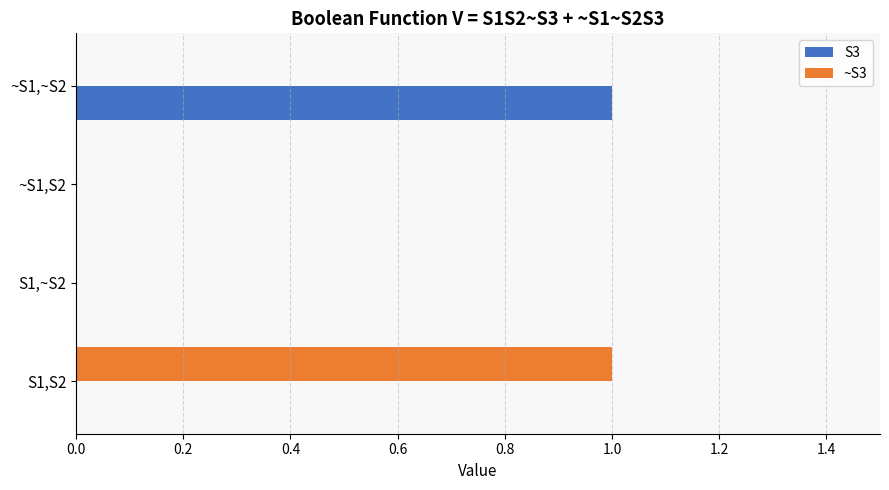

Is the value of S3 at ~S1,S2 greater than the value of ~S3 at S1,S2?

No